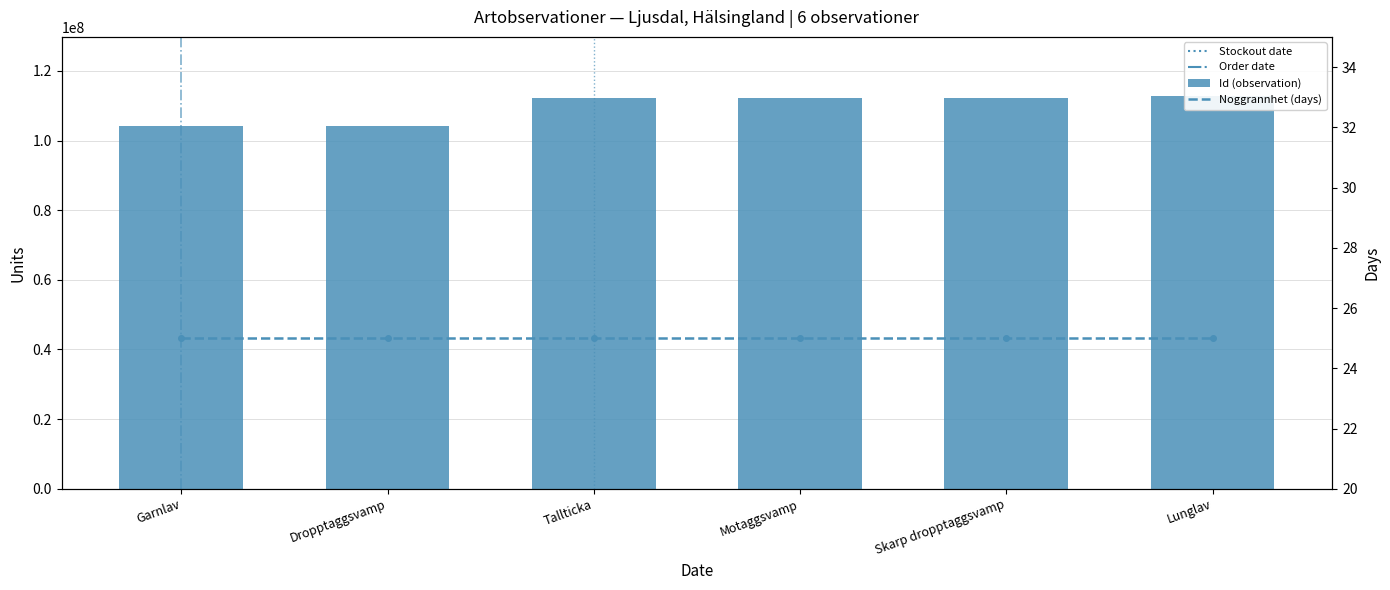

What is the difference between the highest and lowest values at Dropptaggsvamp?

104077227